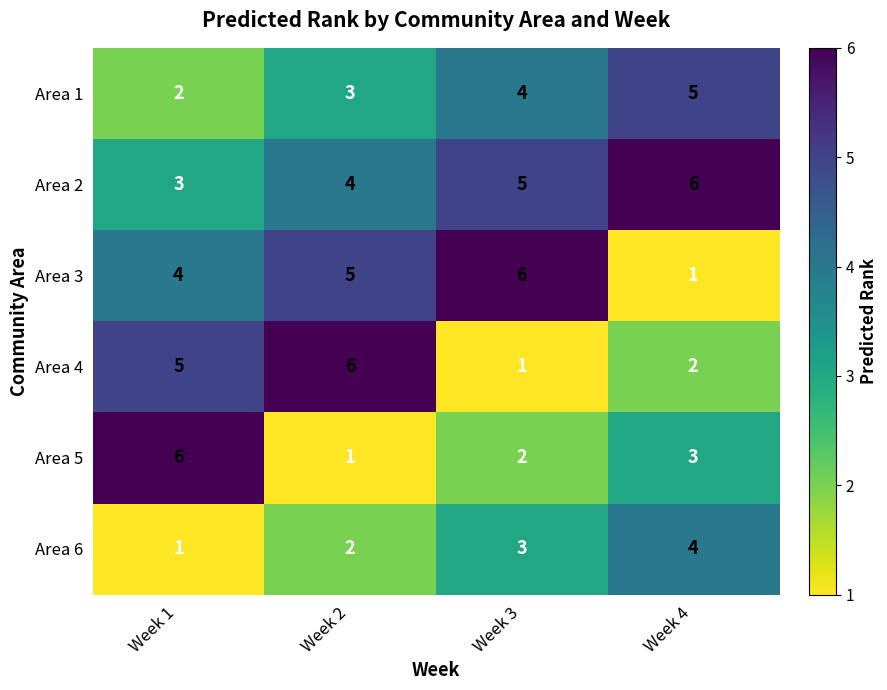

What is the sum of all Area 1 values?

14